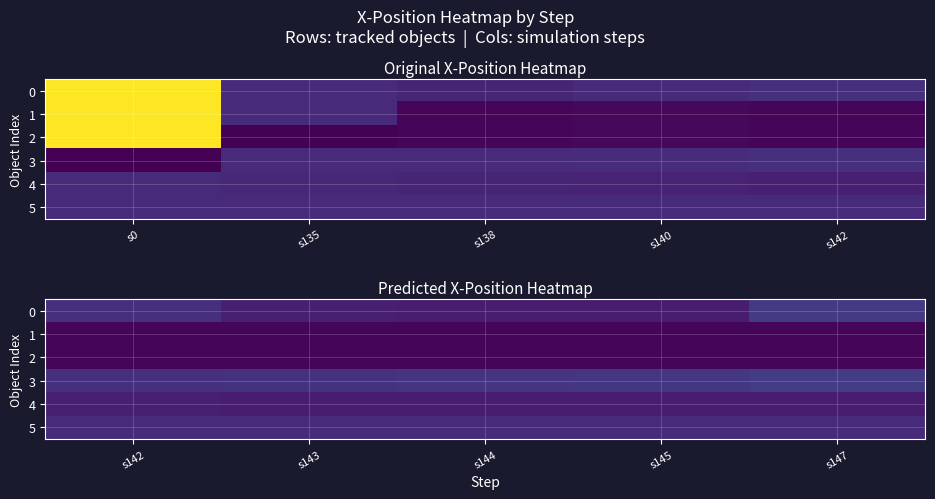

How many values in the 1 series are below 10?

2